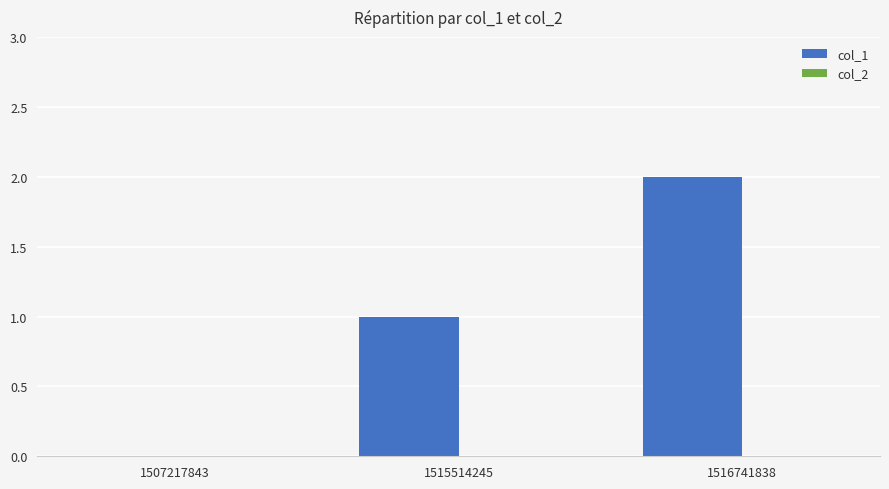

Between 1507217843 and 1515514245, which is larger?

1515514245